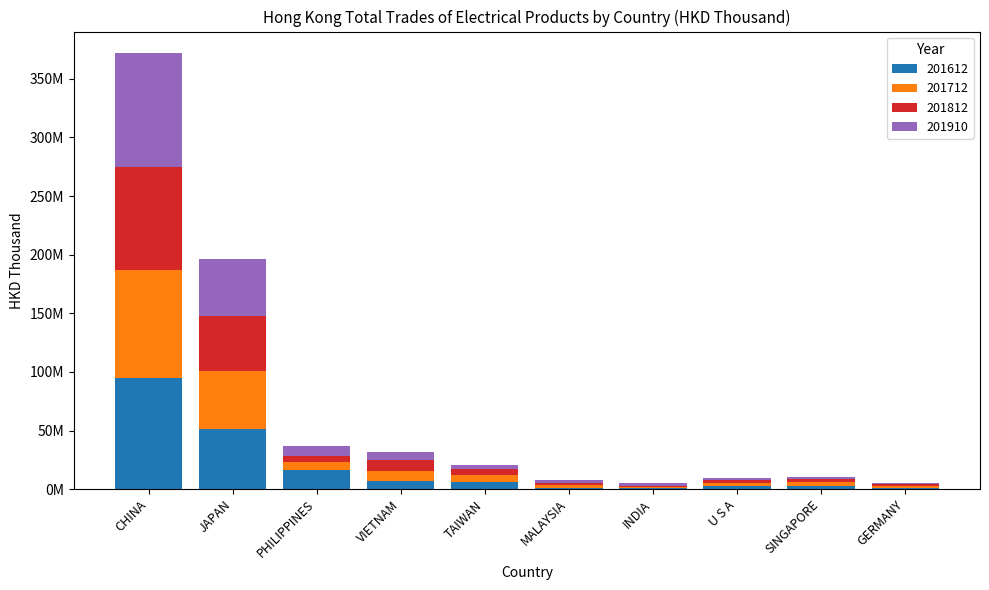

What are all the series names shown in the legend?

201612, 201712, 201812, 201910